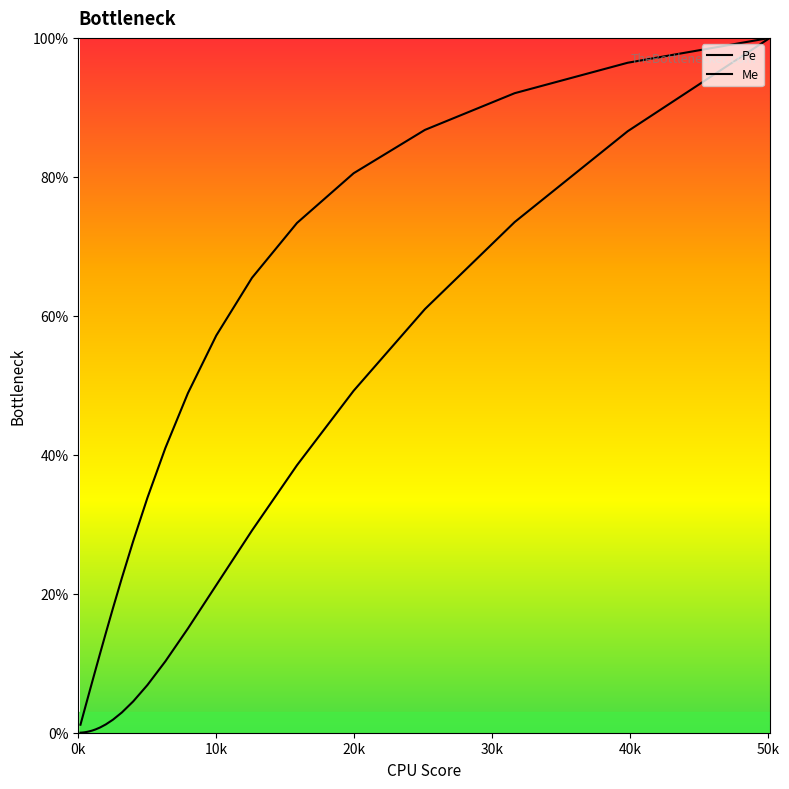

Does the chart display data point markers on the line(s)?

No